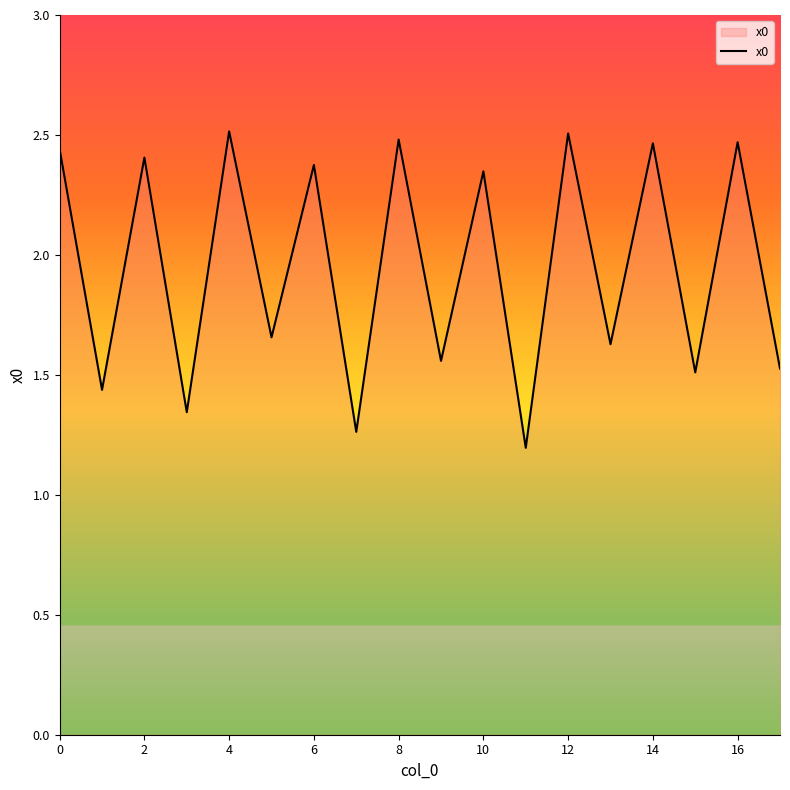

What is the average value?

2.0